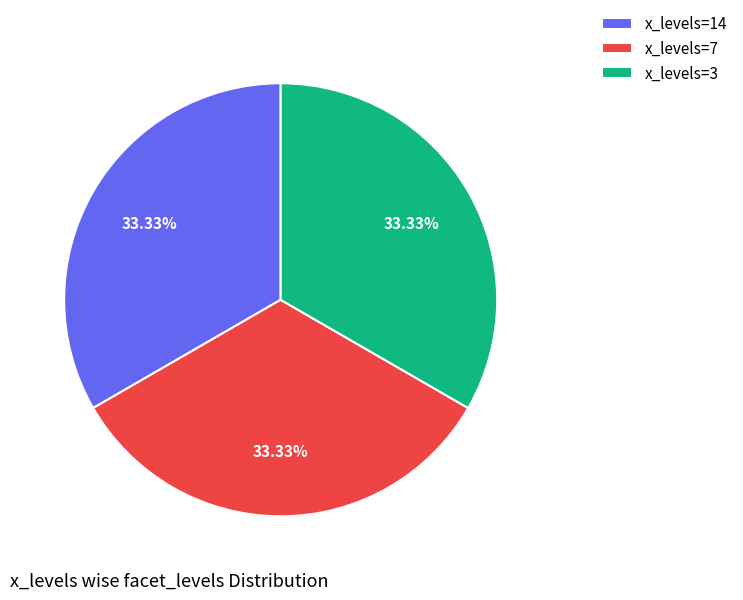

Approximately how many times larger is the value at x_levels=3 compared to x_levels=14?

1.0